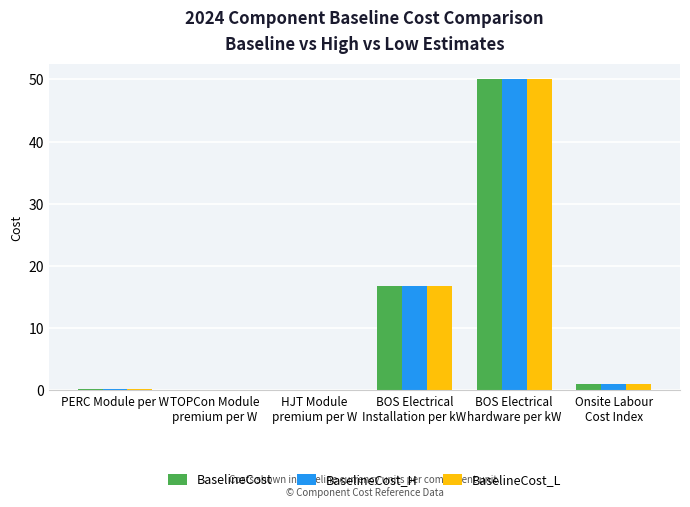

What is the sum of all BaselineCost_H values?

68.1